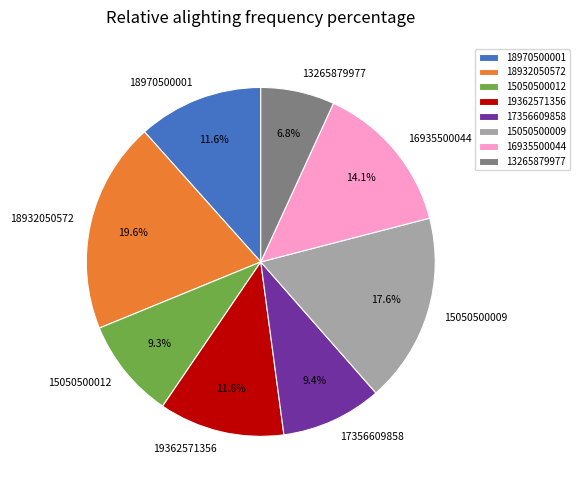

Which slice is the smallest?

13265879977